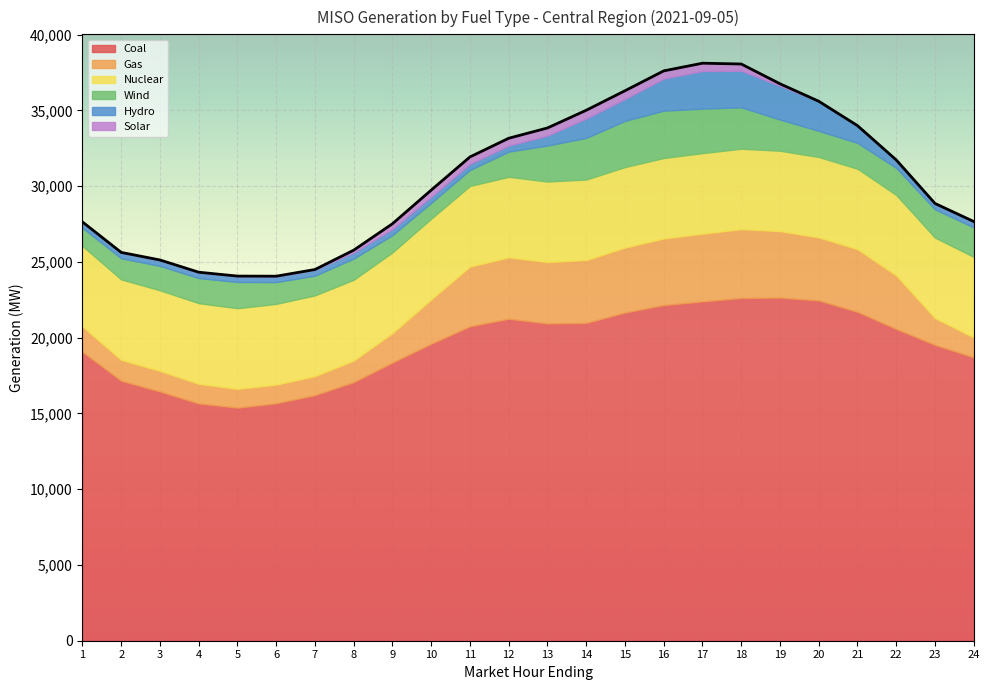

What is the ratio of the value at 3 to the value at 18?

0.7